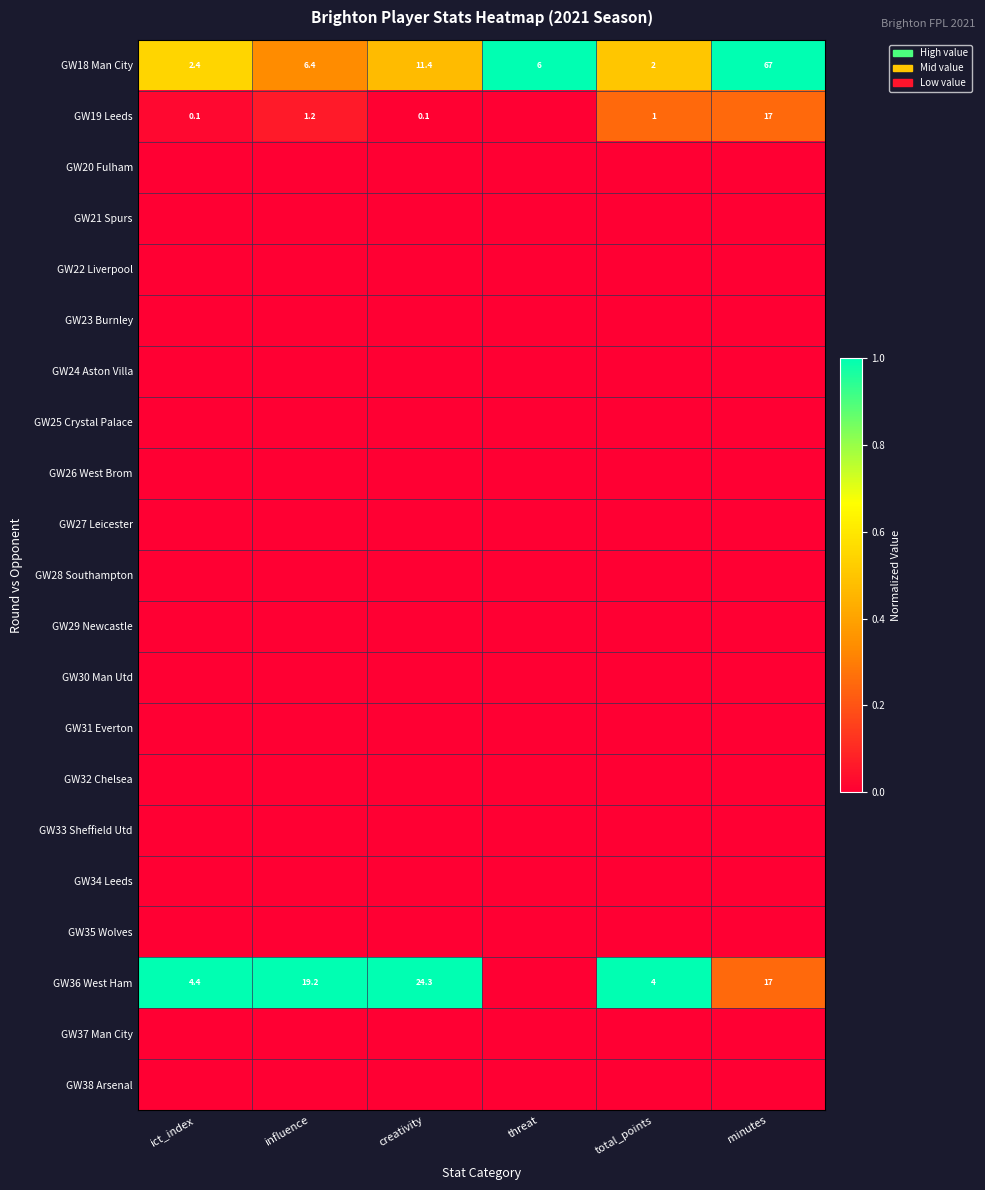

What is the sum of the GW18 Man City values at threat and minutes?

73.0